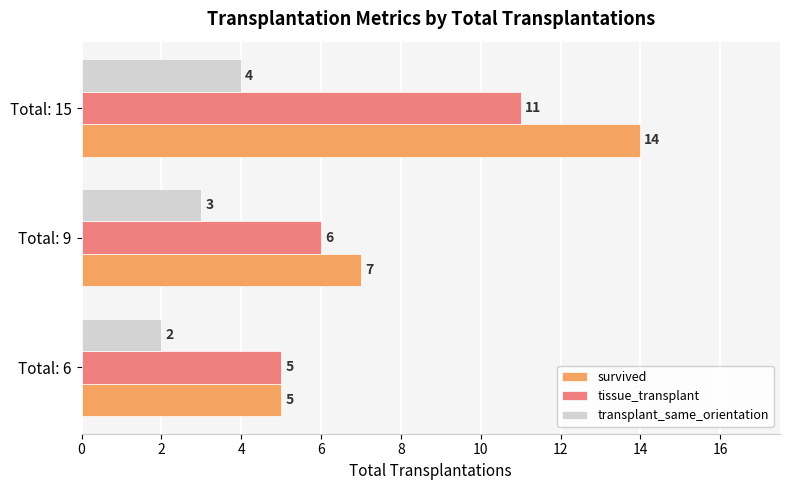

At which label is tissue_transplant closest to 8?

Total: 9